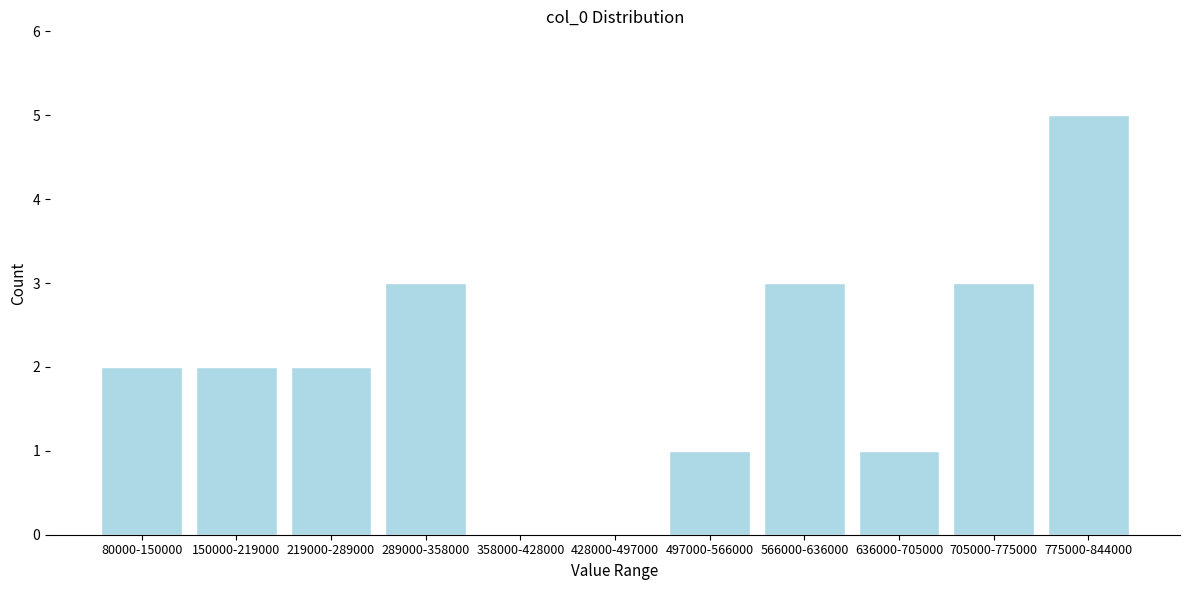

Reading left to right, extract all data points from this chart.

80000-150000=2	150000-219000=2	219000-289000=2	289000-358000=3	358000-428000=0	428000-497000=0	497000-566000=1	566000-636000=3	636000-705000=1	705000-775000=3	775000-844000=5